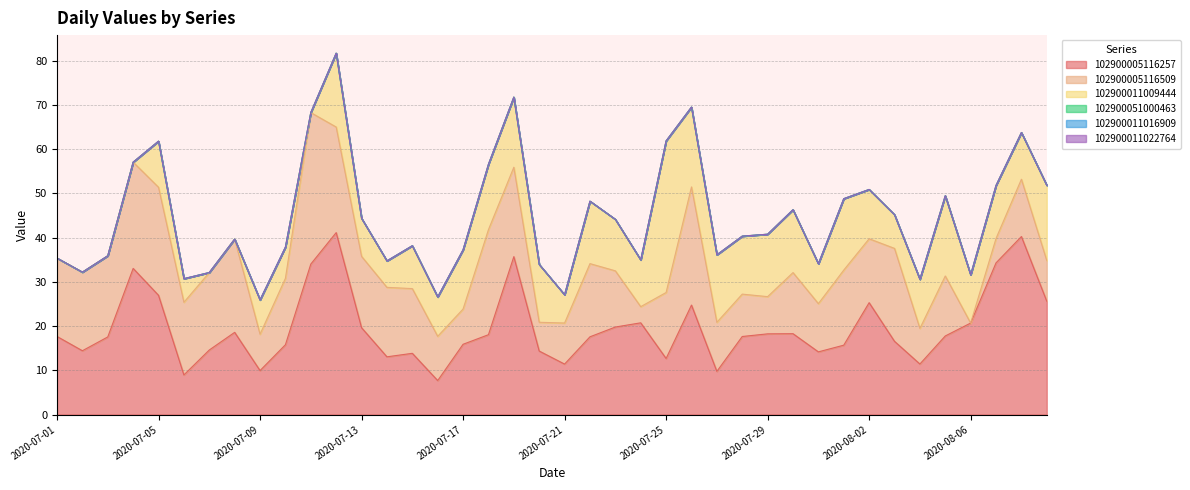

True or false: 102900005116509 and 102900011016909 intersect in this chart.

False